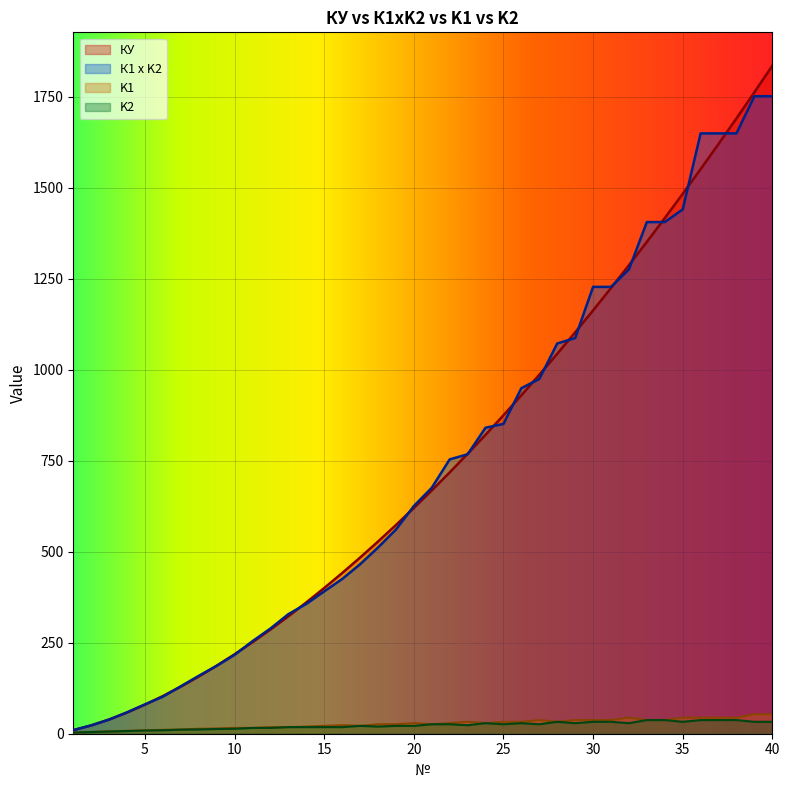

Reading left to right, transcribe all the data shown in this chart.

КУ: 9.9	22.9	39.2	58.3	79.8	103.6	129.4	157.3	186.9	218.4	251.6	286.4	322.9	360.9	400.5	441.5	484.1	528.1	573.6	620.4	668.7	718.3	769.3	821.6	875.3	930.3	986.6	1044.3	1103.2	1163.4	1225.0	1287.8	1351.9	1417.2	1483.8	1551.7	1620.9	1691.3	1763.0	1835.9
К1 x K2: 9.9	22.9	38.8	58.8	80.8	102.0	130.5	159.1	186.7	216.9	254.4	289.2	328.7	356.8	391.2	425.1	465.7	511.7	561.1	625.8	676.0	754.0	768.0	841.0	851.5	949.8	975.0	1072.6	1087.5	1228.1	1228.1	1276.0	1406.2	1406.2	1441.0	1650.0	1650.0	1650.0	1752.1	1752.1
K1: 3.2	5.0	6.5	8.0	9.2	10.7	11.7	13.6	14.4	15.9	15.9	18.1	18.1	19.7	21.6	23.4	21.6	26.0	26.0	29.0	26.0	29.0	32.8	29.0	32.8	32.8	37.5	32.8	37.5	37.5	37.5	44.0	37.5	37.5	44.0	44.0	44.0	44.0	53.5	53.5
K2: 3.1	4.6	6.0	7.4	8.8	9.5	11.2	11.7	13.0	13.6	15.9	15.9	18.1	18.1	18.1	18.1	21.6	19.7	21.6	21.6	26.0	26.0	23.4	29.0	26.0	29.0	26.0	32.8	29.0	32.8	32.8	29.0	37.5	37.5	32.8	37.5	37.5	37.5	32.8	32.8